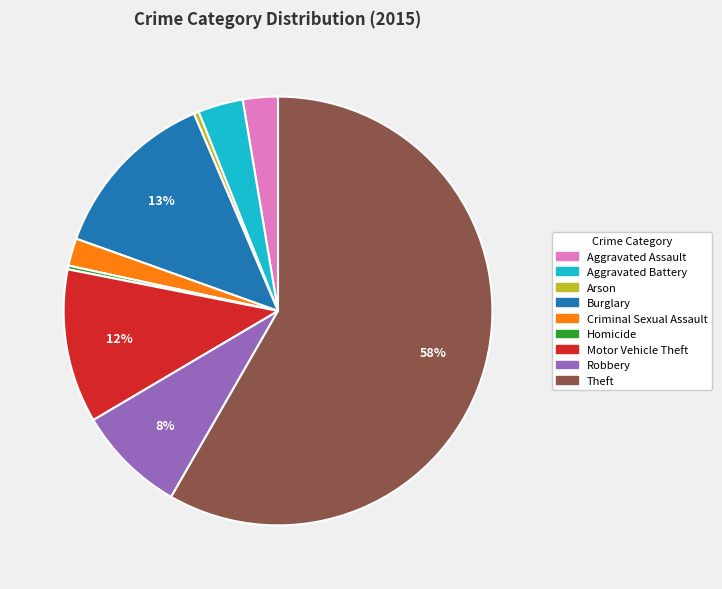

Which slice represents more than half of the pie?

Theft